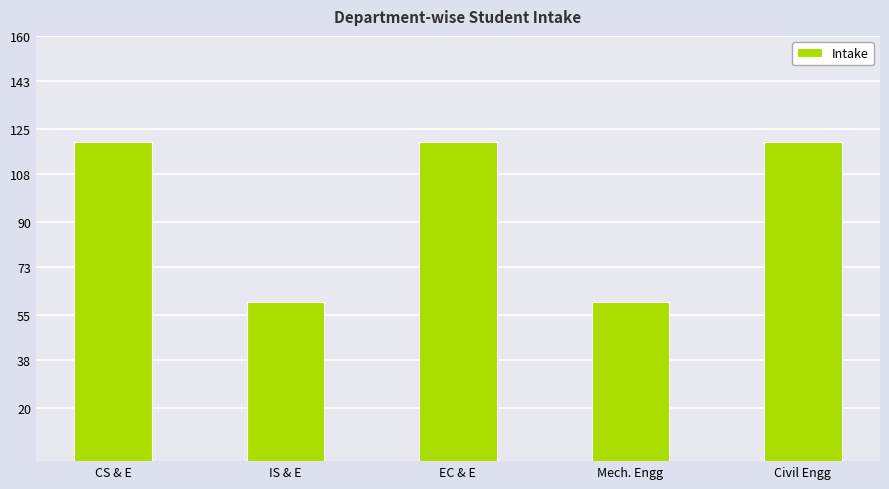

Is it true that the value at Mech. Engg is 60?

True